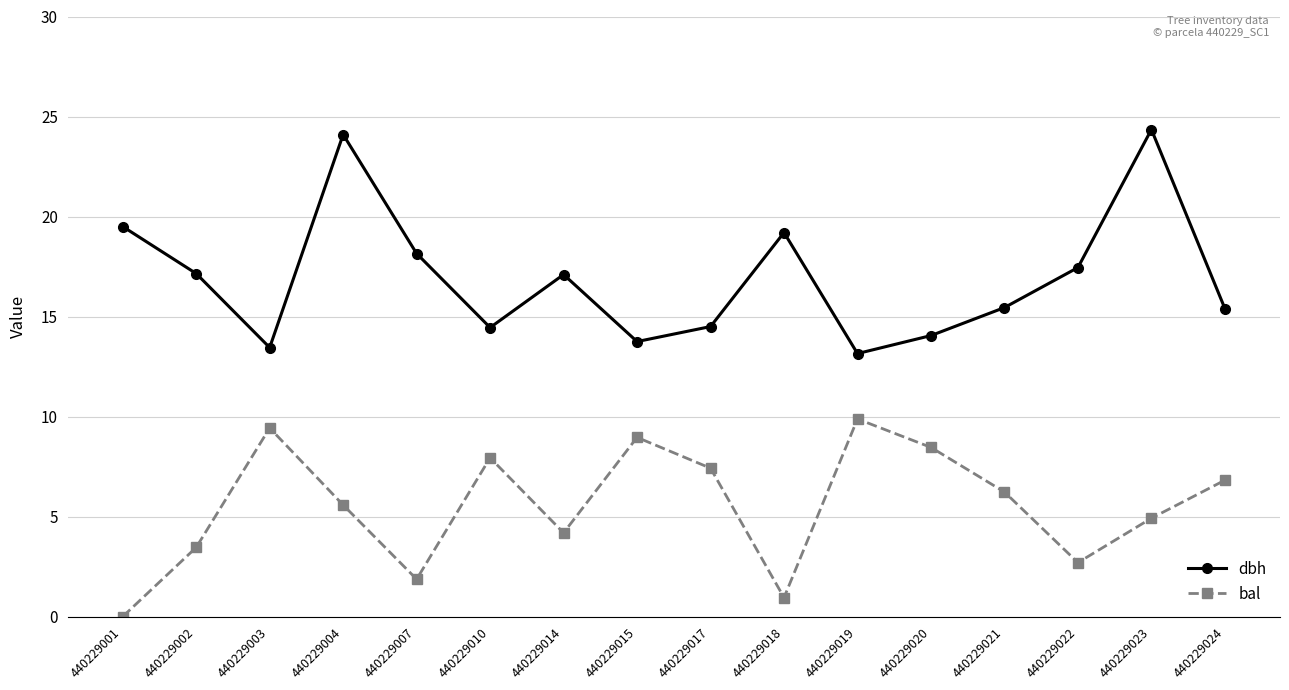

Rank the series by their average value, from lowest to highest.

bal, dbh